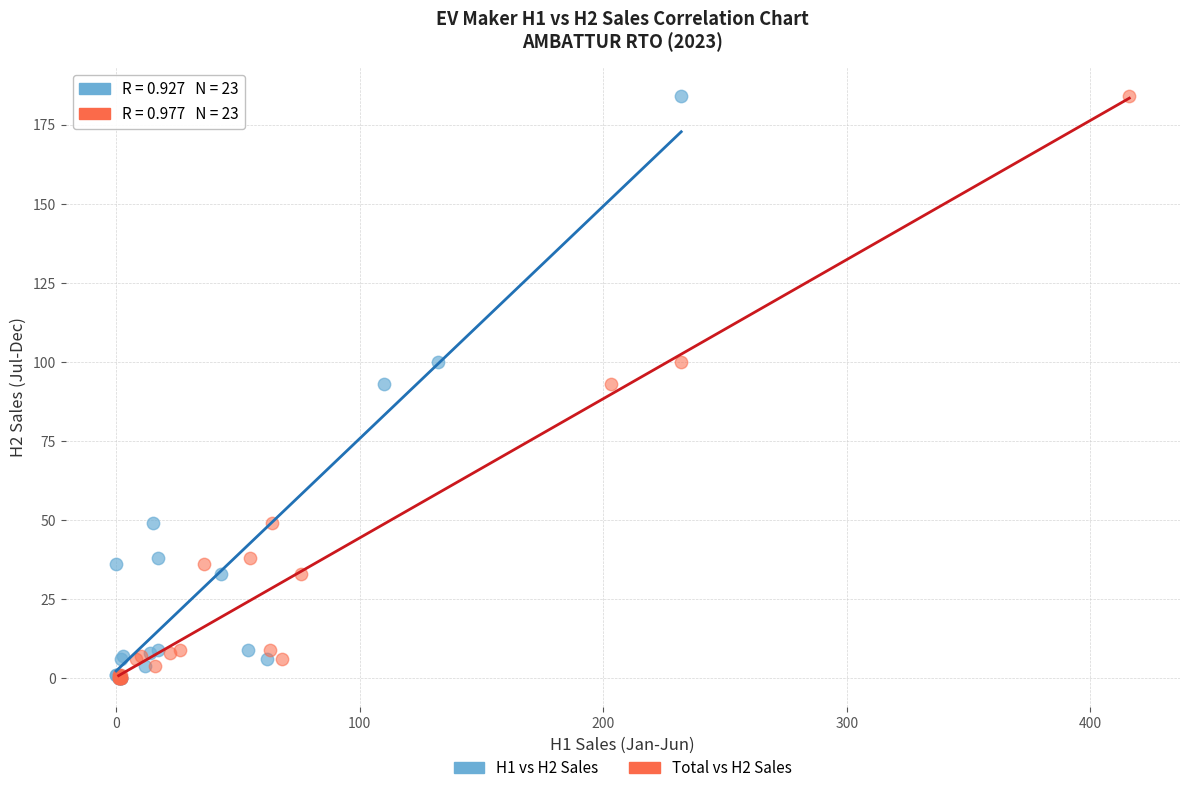

What are all the series names shown in the legend?

H1 vs H2 Sales, Total vs H2 Sales